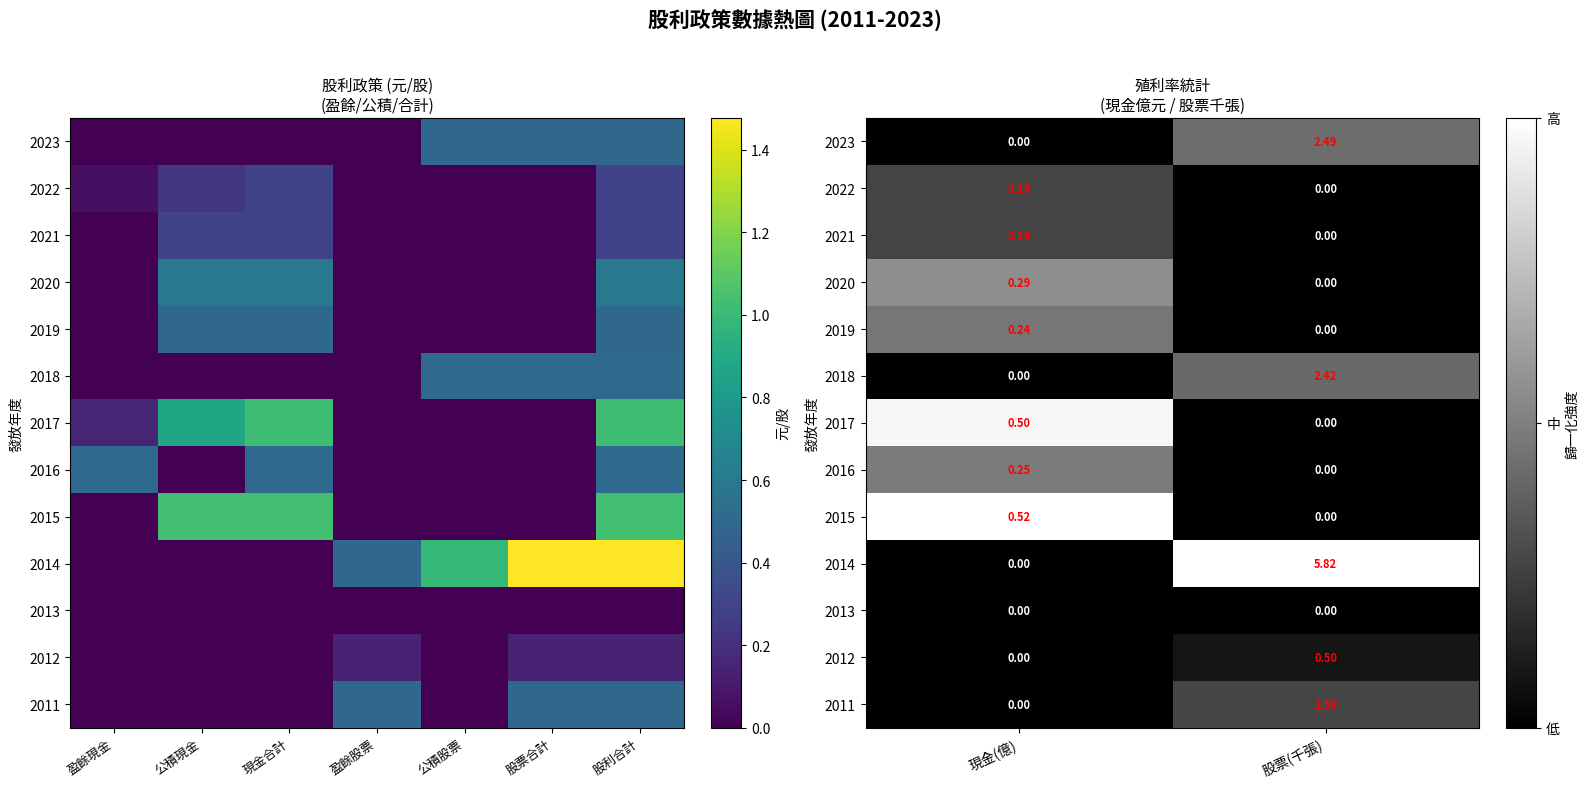

The value of 2023 at 現金(億) is -0.3. True or false?

False